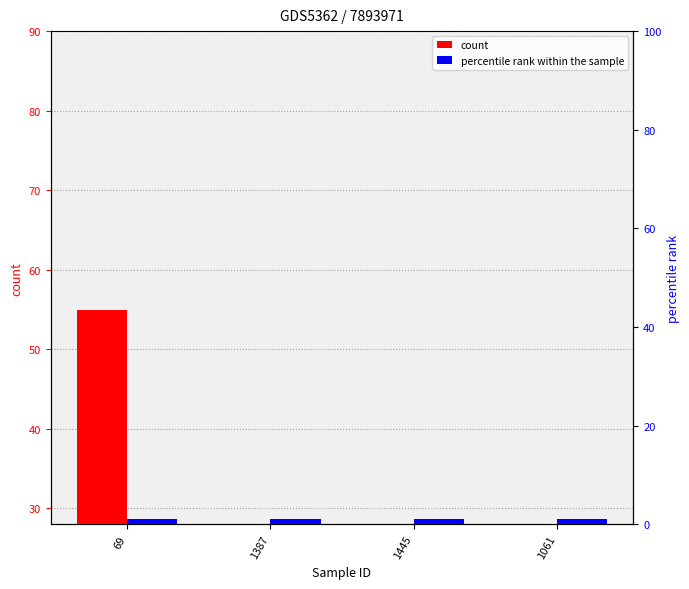

What is the greatest value displayed?

55